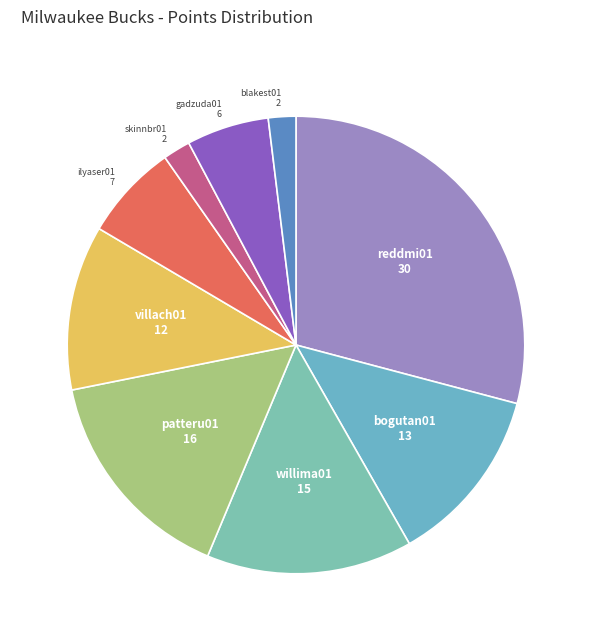

How many segments does this pie chart have?

9